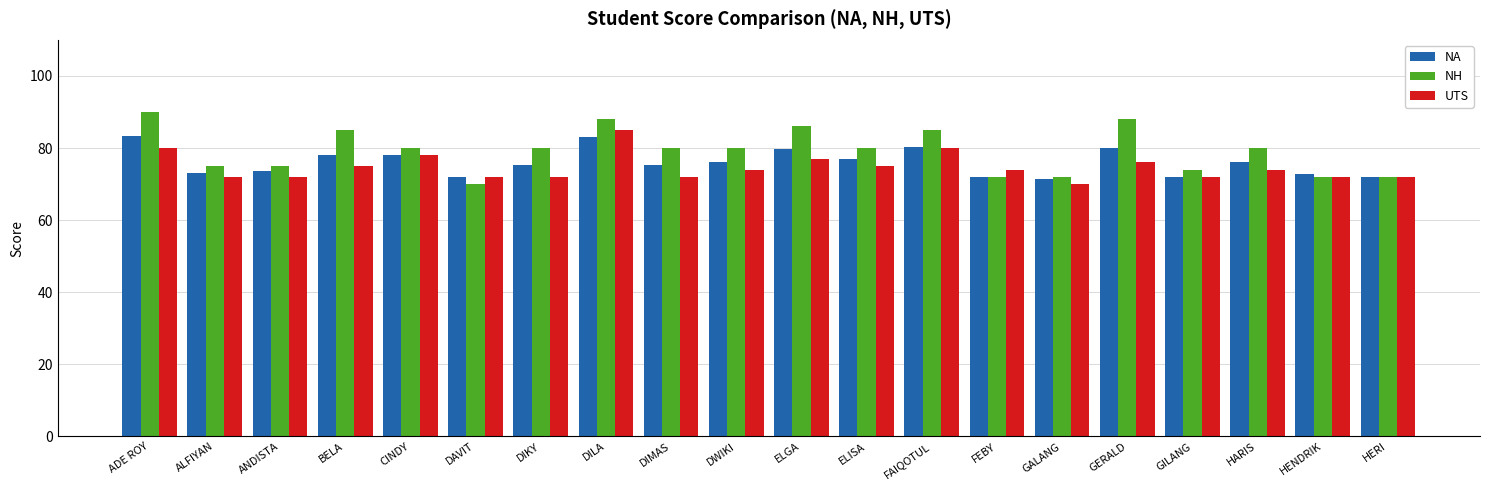

At which category is the sum across all series the highest?

DILA